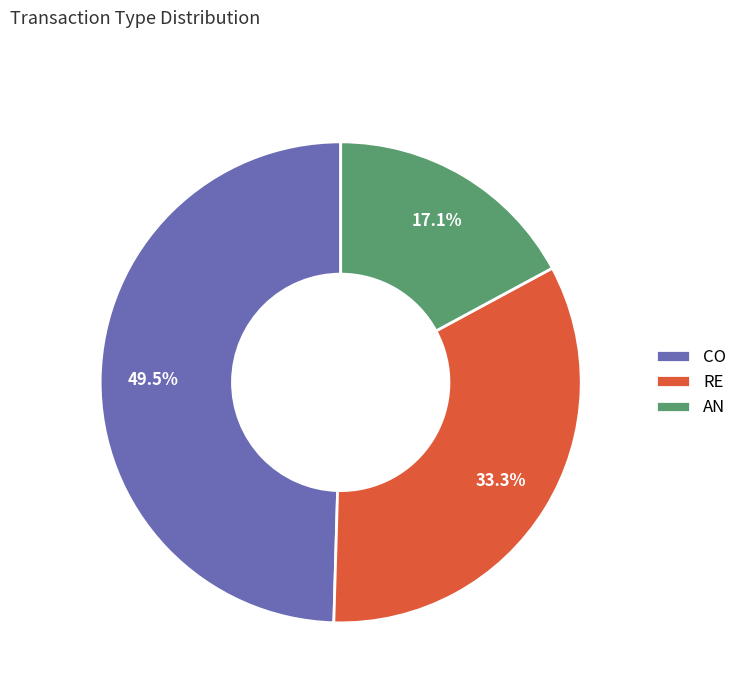

True or false: AN accounts for 17% of the total.

True